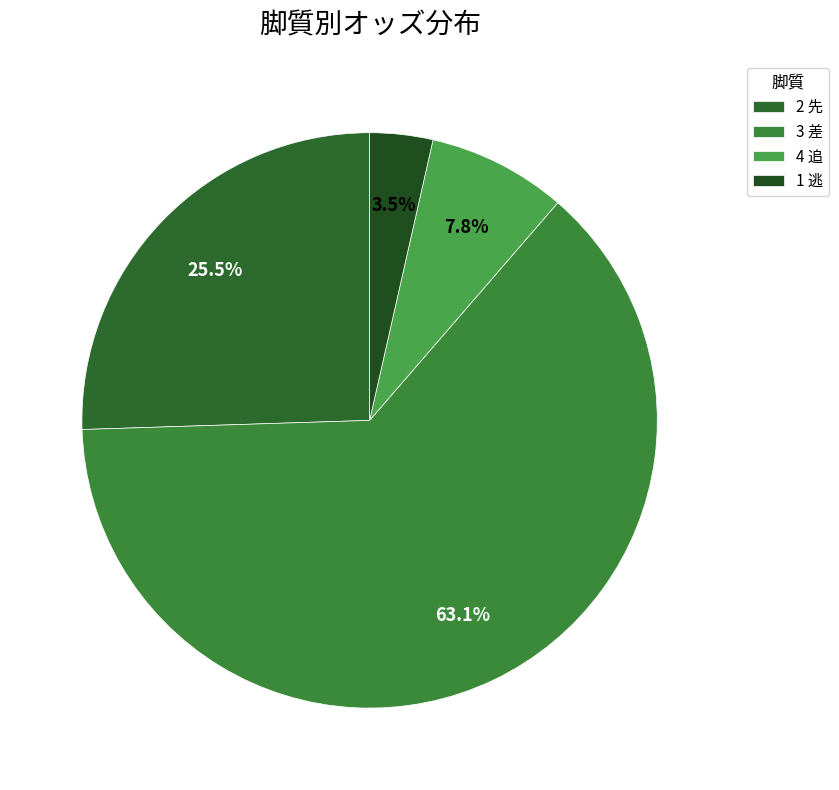

Count the number of slices in the pie.

4